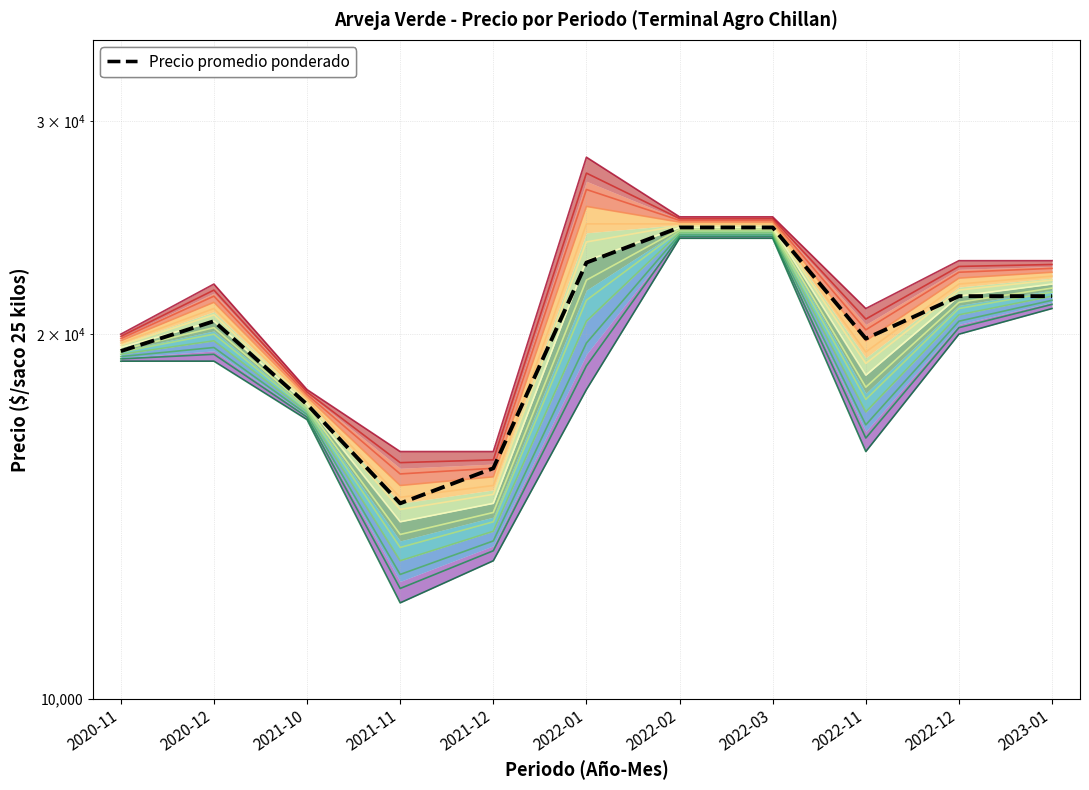

The value of Precio promedio ponderado at 2022-03 is 24500. True or false?

True